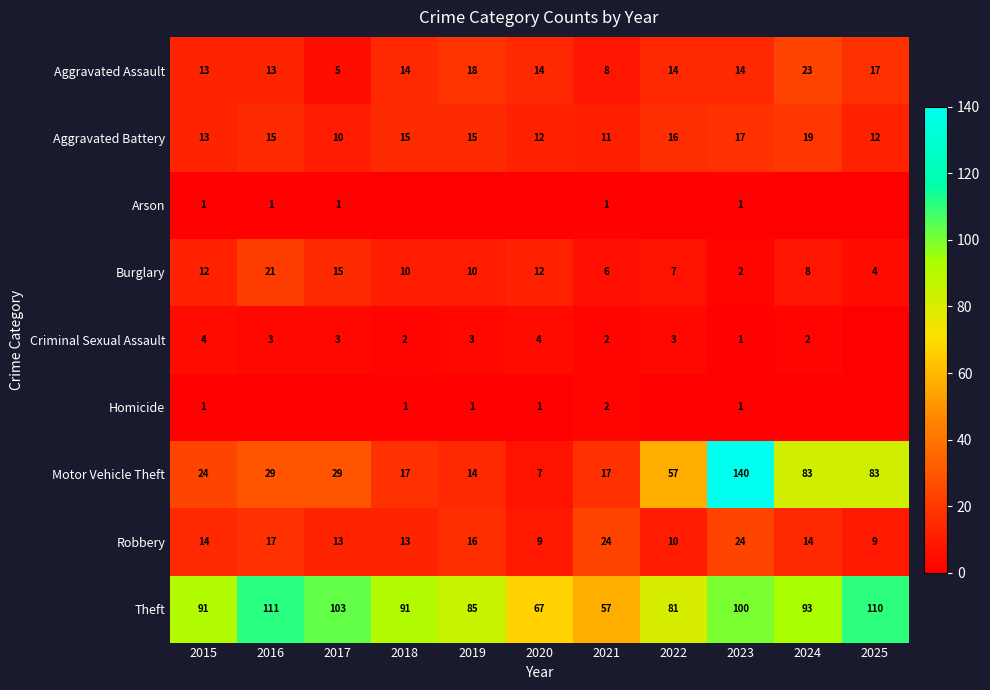

At which category is the sum across all series the highest?

2023